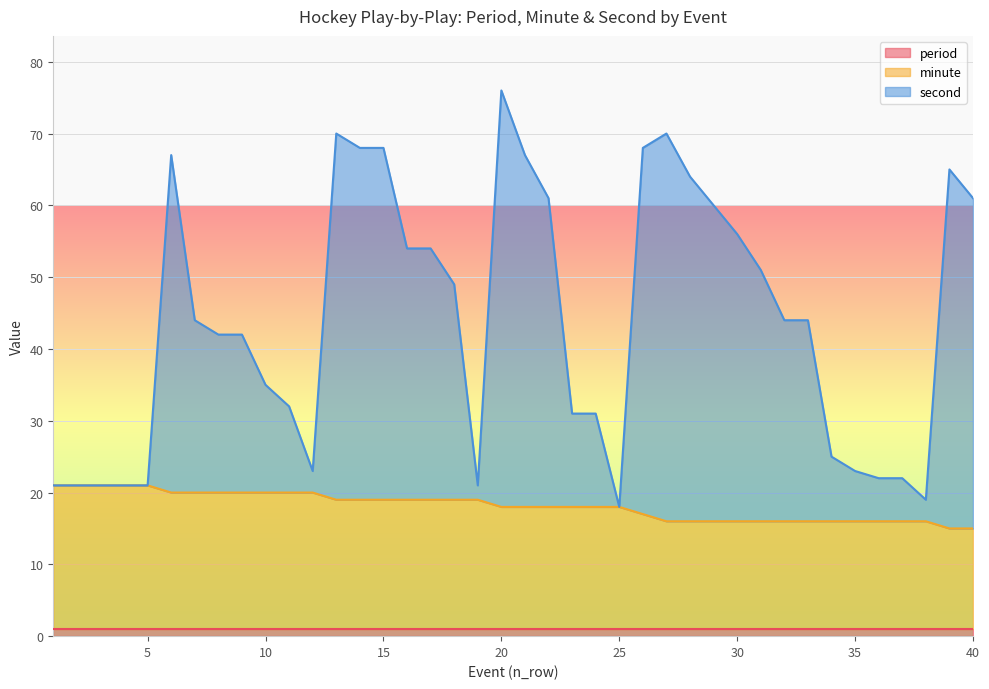

At how many categories does at least one series exceed 45?

18